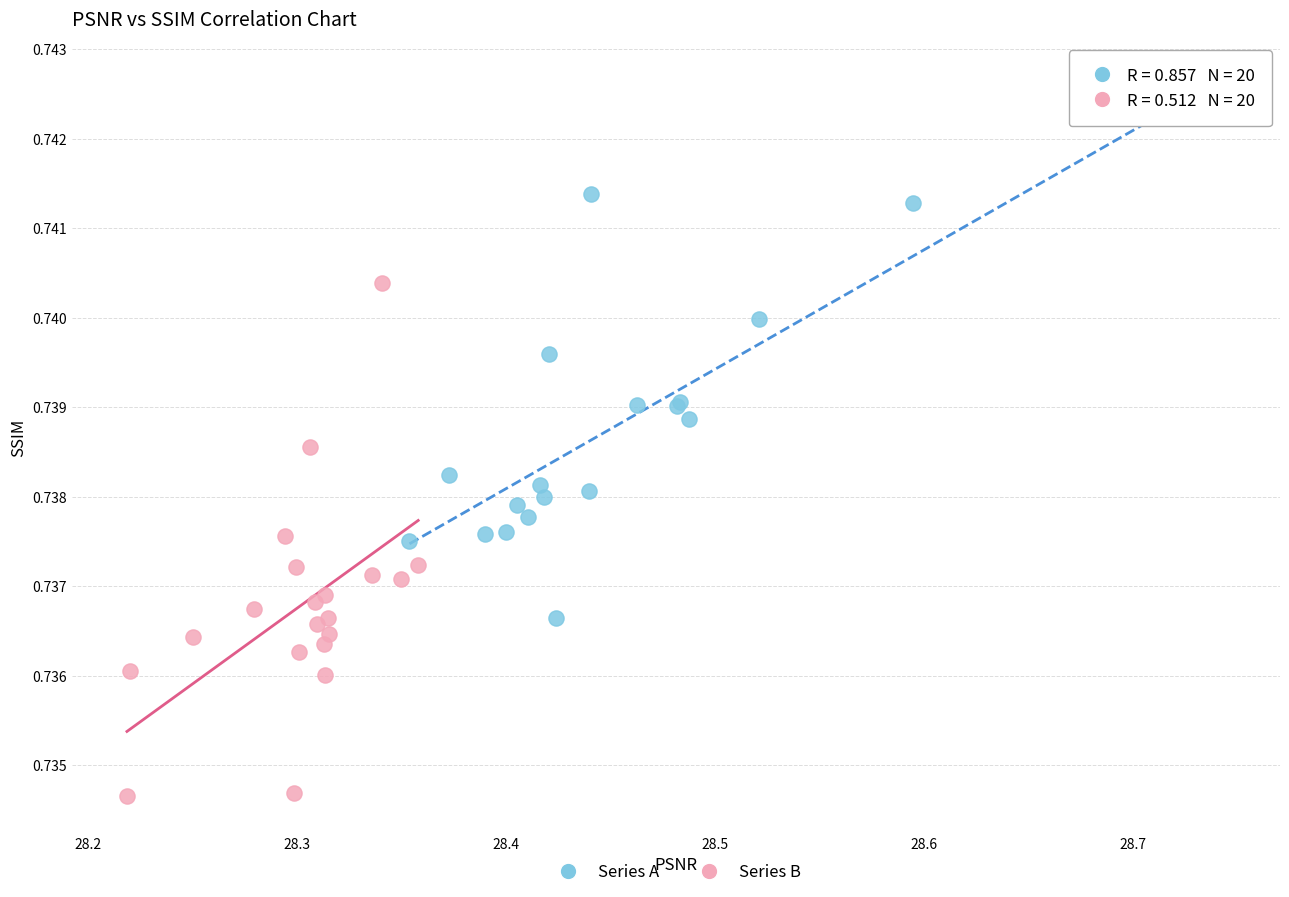

Which series contains the highest Y value?

Series A